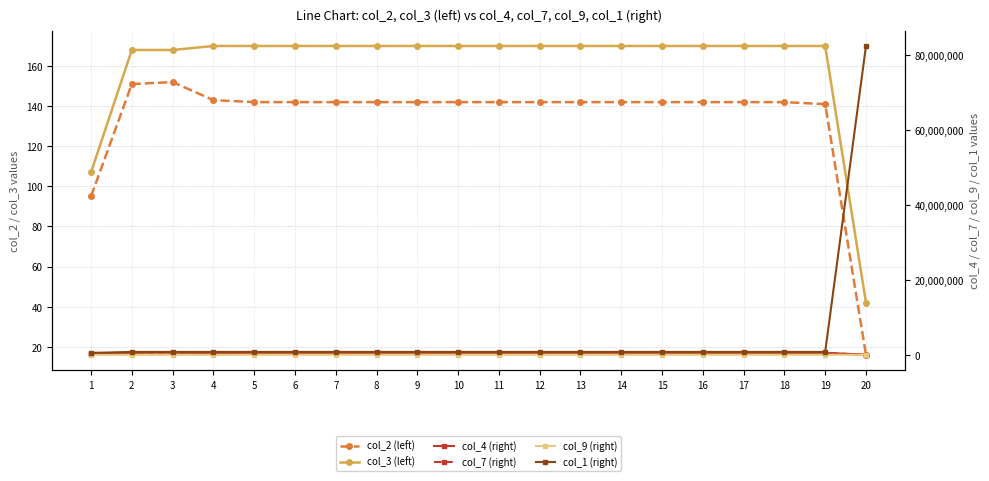

What are all the series names shown in the legend?

col_2 (left), col_3 (left), col_4 (right), col_7 (right), col_9 (right), col_1 (right)